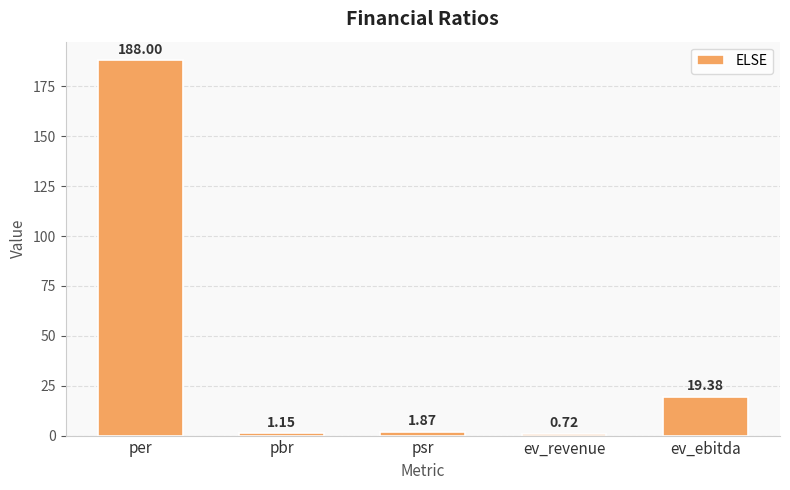

At which label does the data first exceed 1?

per